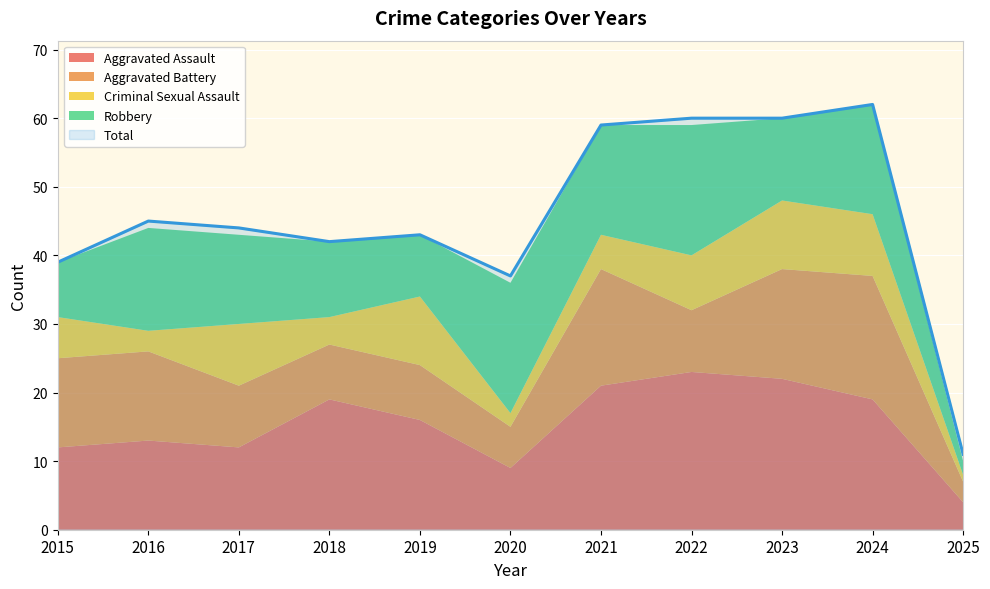

Which category has the highest value across all series?

2024